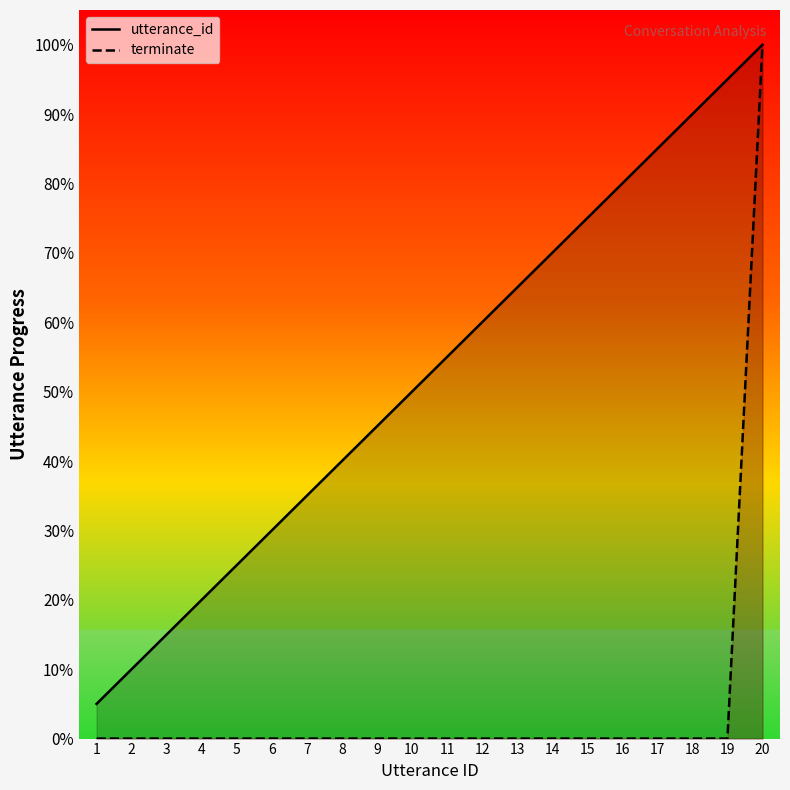

What is the total value across all series at 6?

30.0